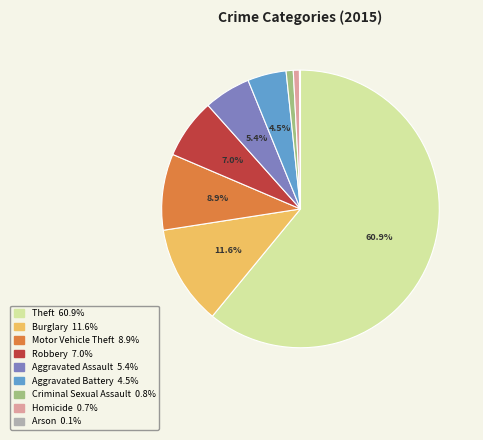

To the nearest percent, what is the average slice percentage?

11%